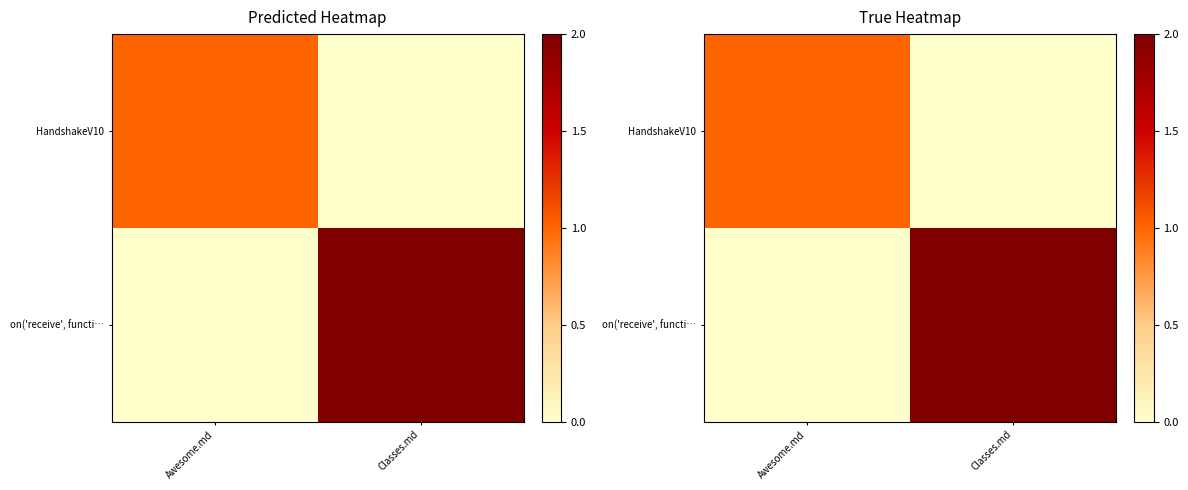

How many data points in HandshakeV10 are less than 1?

1